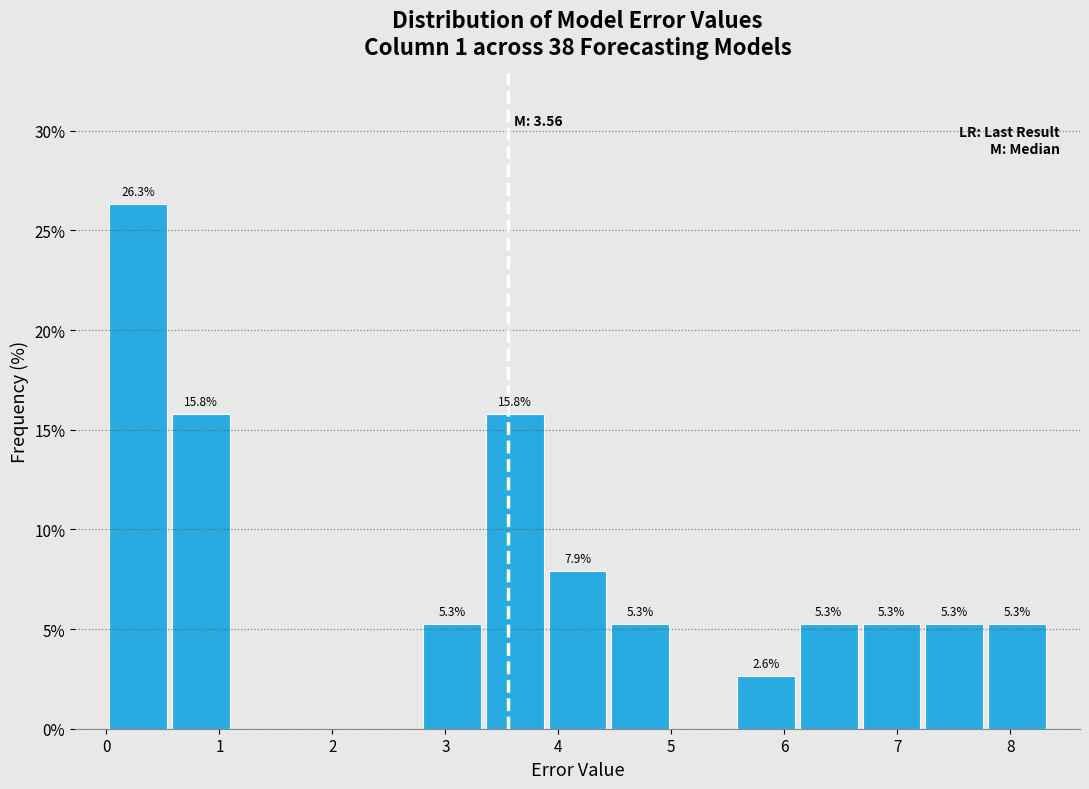

Which range on the x-axis has the tallest bar?

0.0 to 0.6